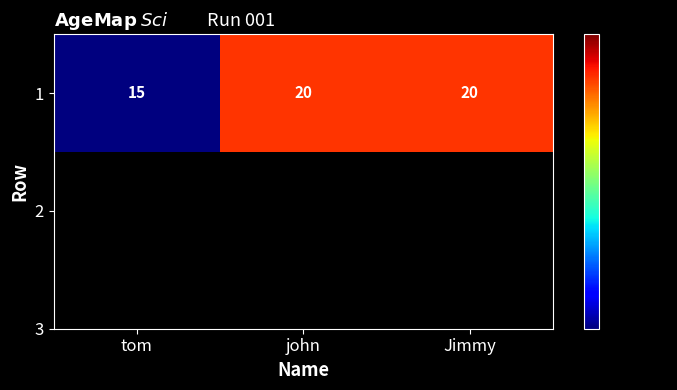

The chart shows a value of 15 at tom. True or false?

True